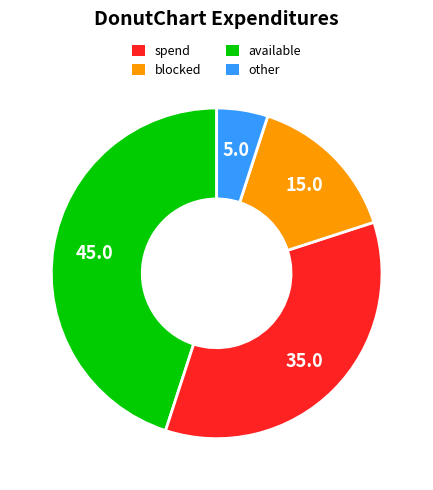

Is there a majority slice in this chart?

No